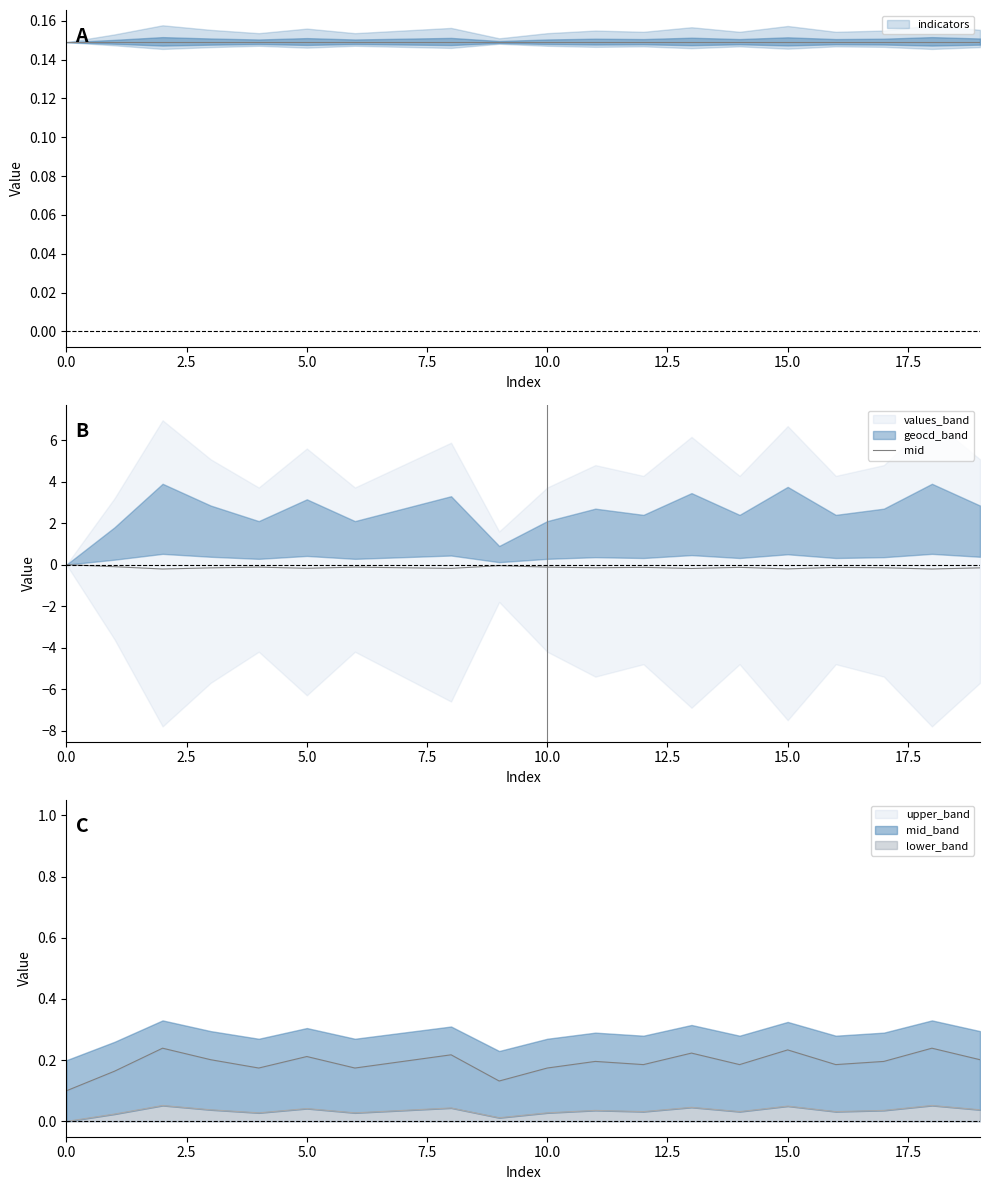

The chart shows a value of -0.1 at 12. True or false?

True